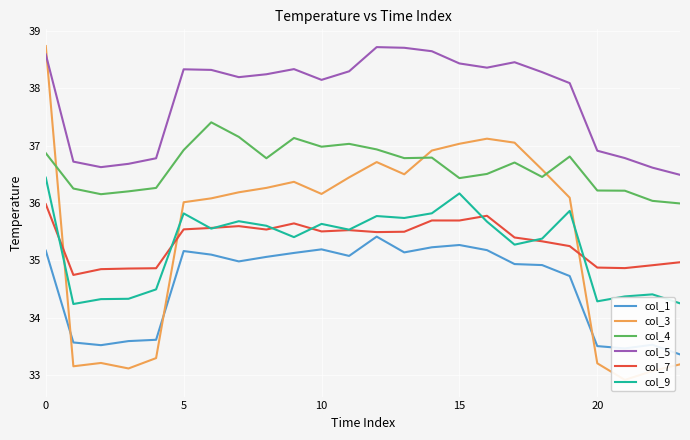

At which category does the chart reach its minimum across all series?

21